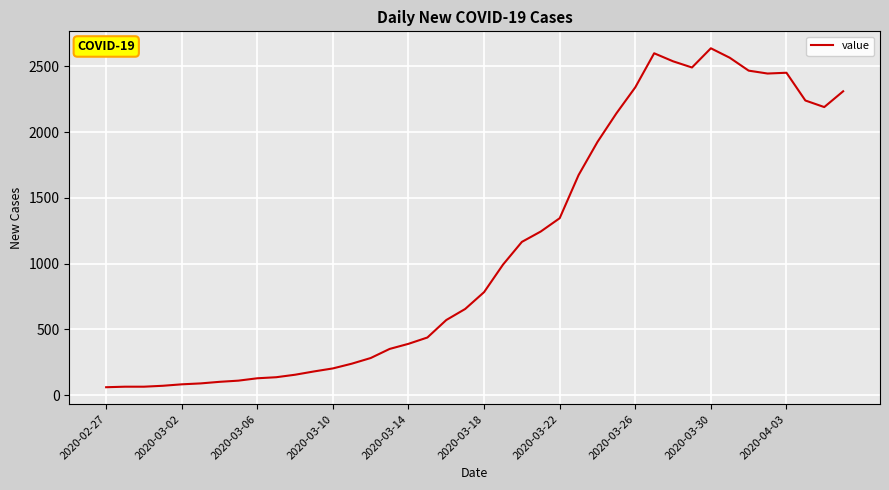

What is the smallest value displayed?

61